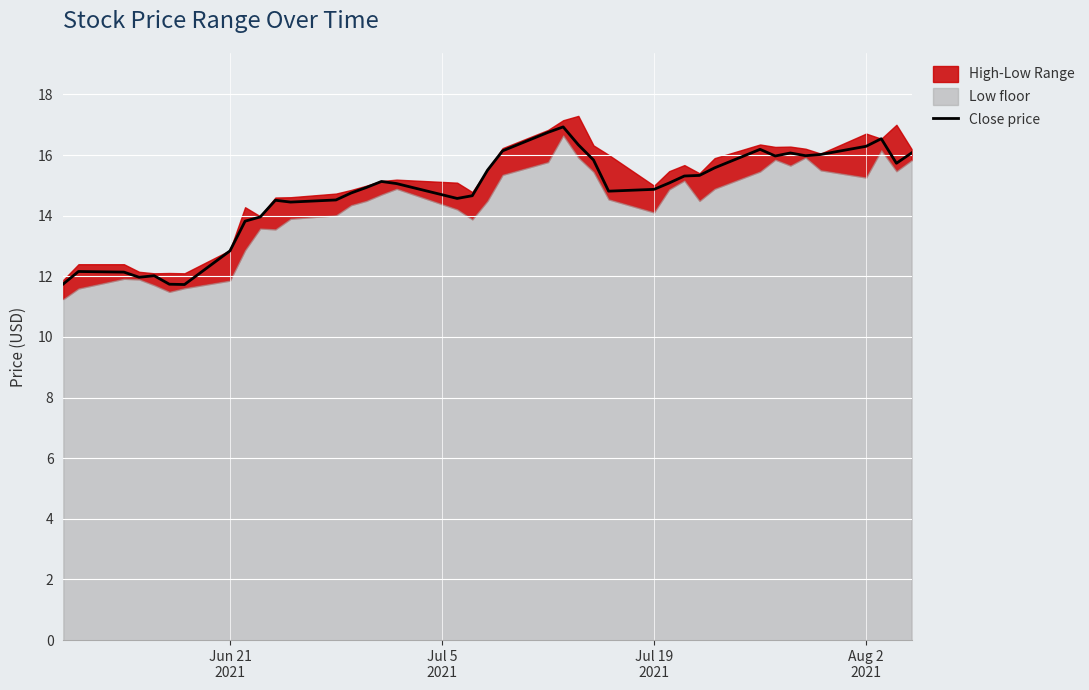

What is the highest value of the Close price series?

16.9